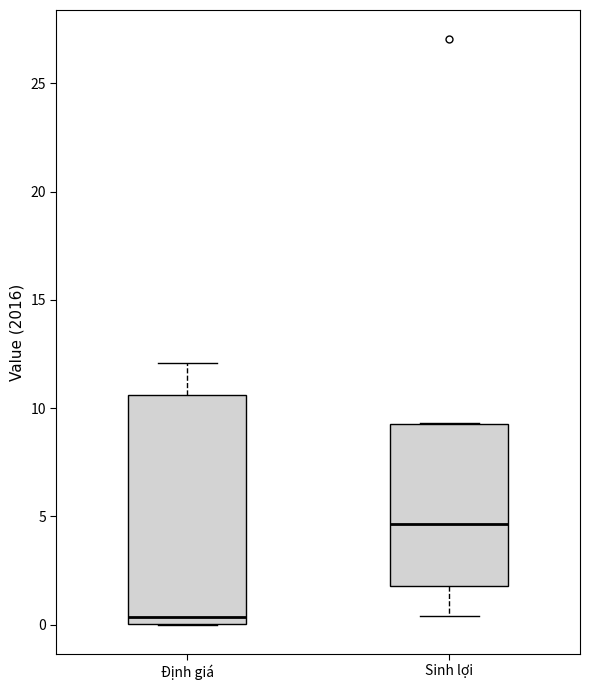

Reading left to right, transcribe this box plot: for each box, give where its median line is, the range the box spans, and where its two whiskers end, as read against the y-axis. The values are not printed on the chart, so give them approximately, as read against the axis.

Định giá: median 0.5, box 0.0 to 10.5, whiskers 0.0 to 12.0
Sinh lợi: median 4.5, box 2.0 to 9.5, whiskers 0.5 to 9.5